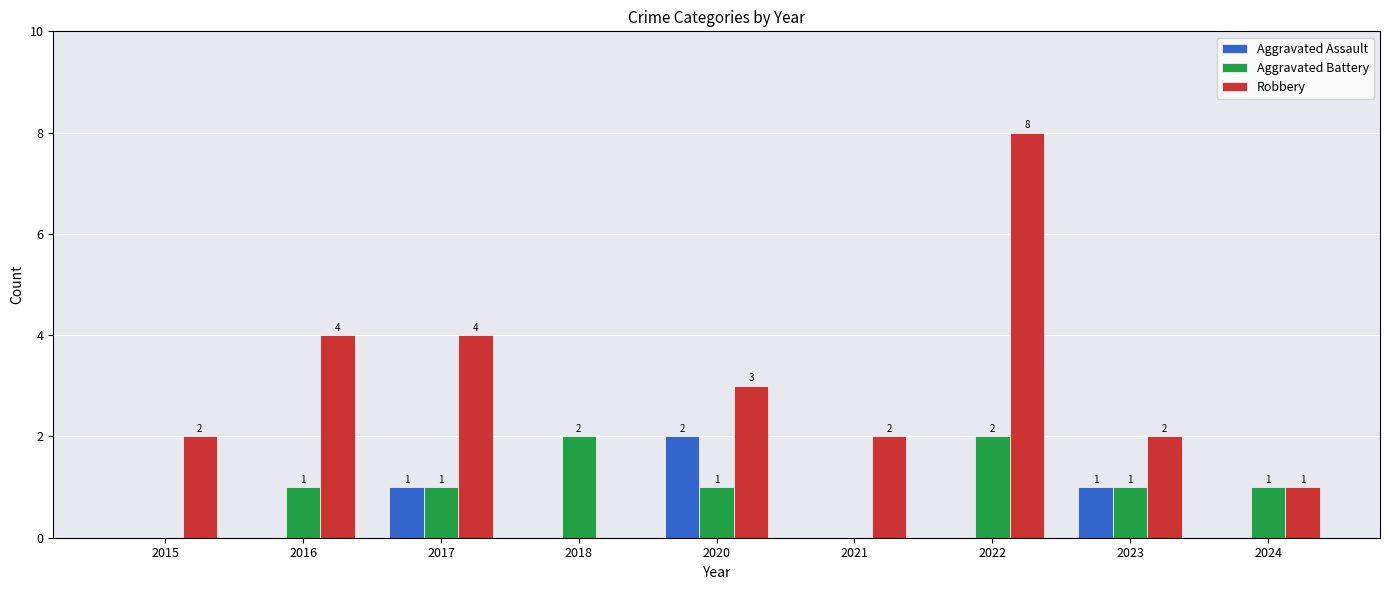

What is the spread (max minus min) of values at 2018?

2